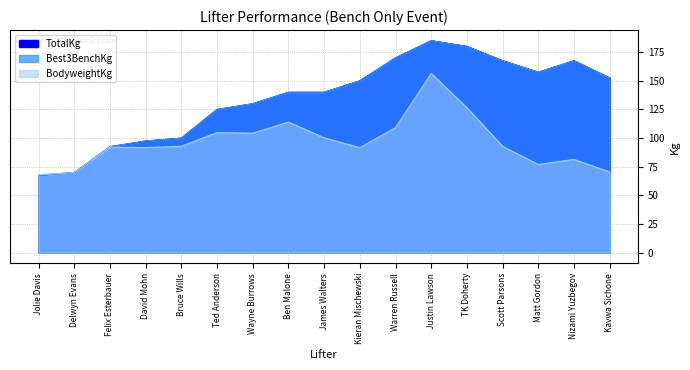

What position from the left is Bruce Wills?

5